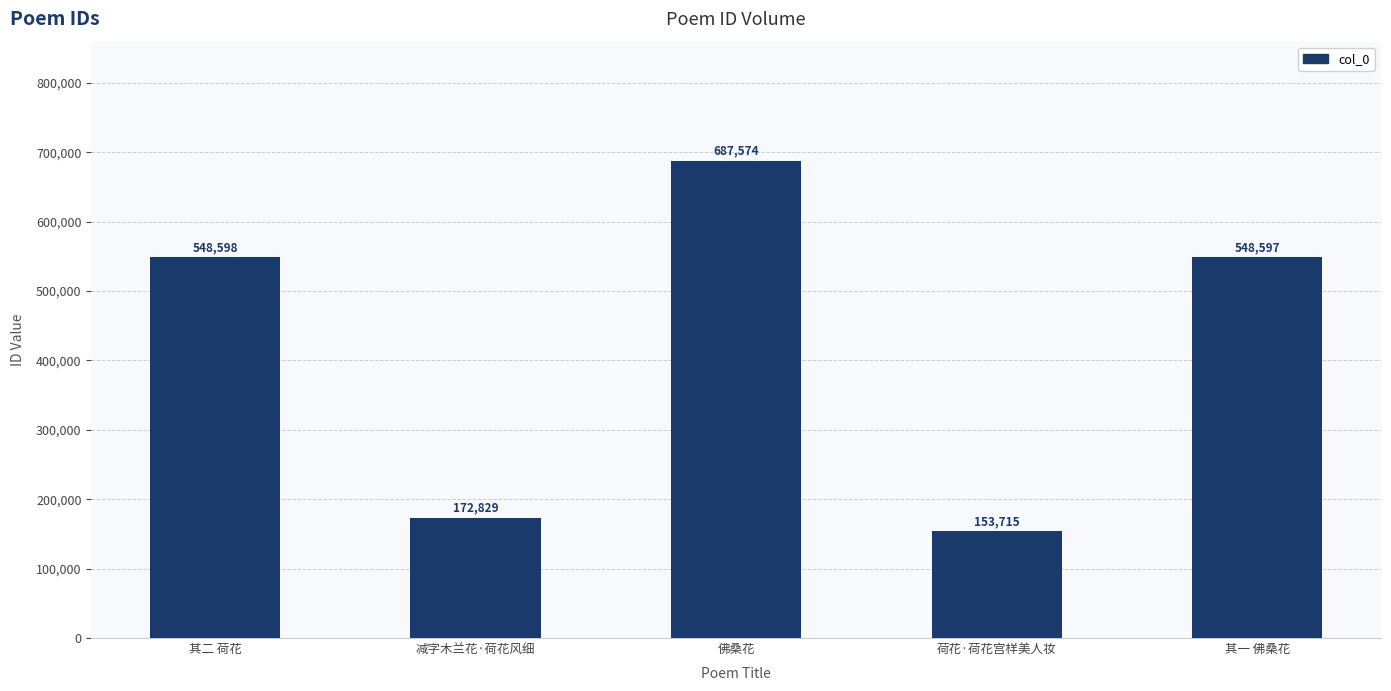

What position from the left is 其二 荷花?

1